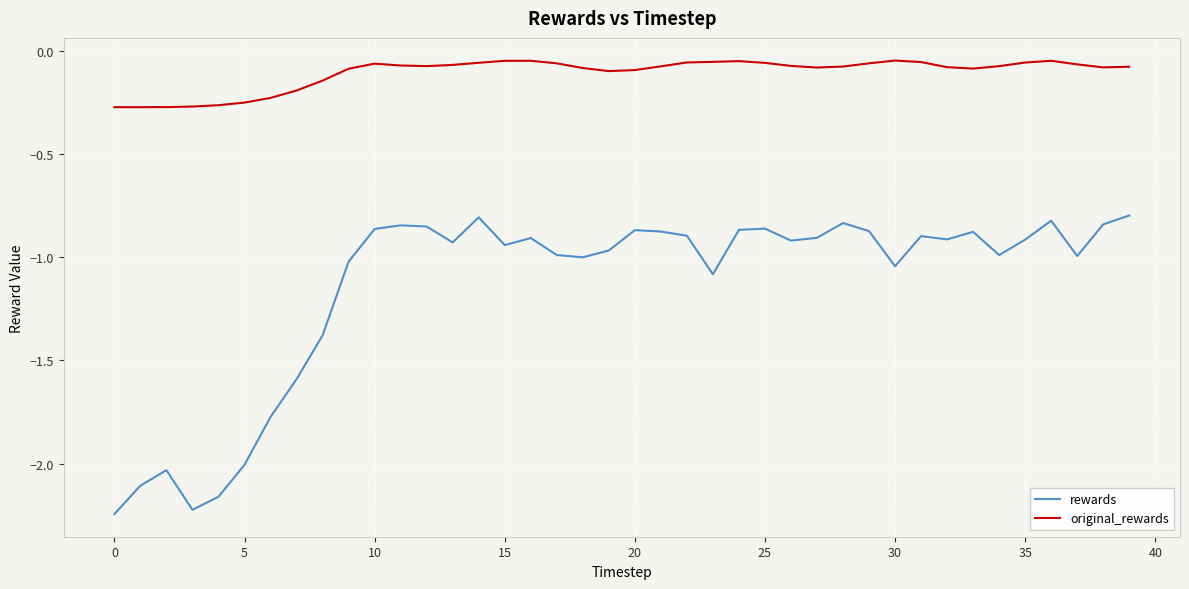

Which series has the largest total across all categories?

original_rewards